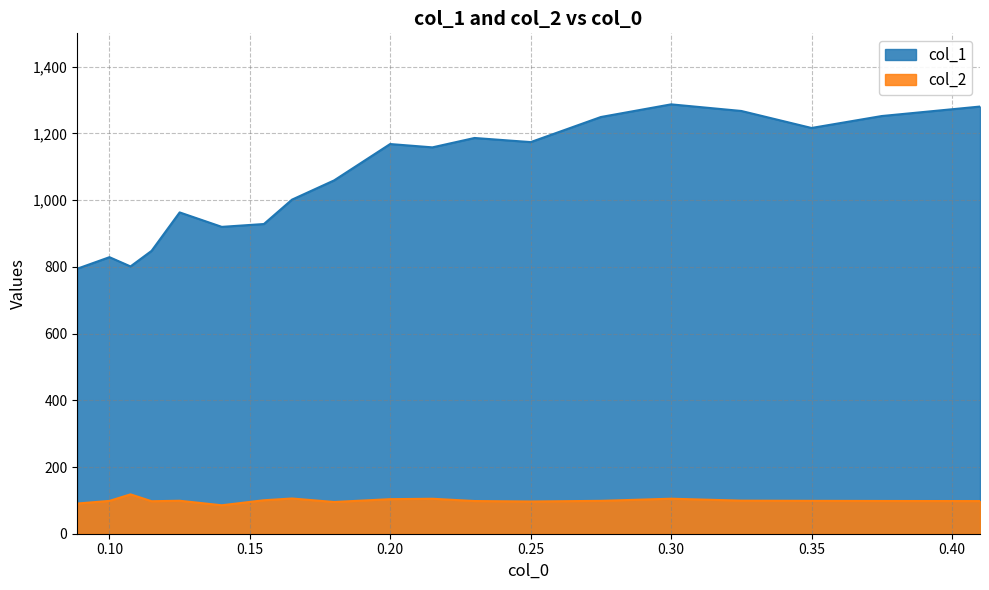

How many lines are shown in the chart?

2